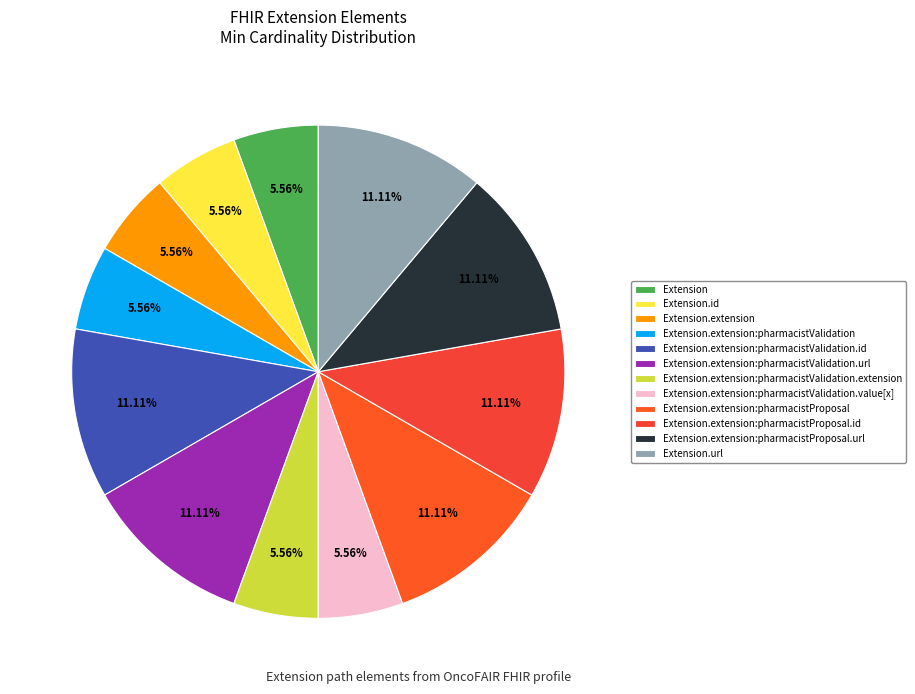

How many slices are in this pie chart?

12